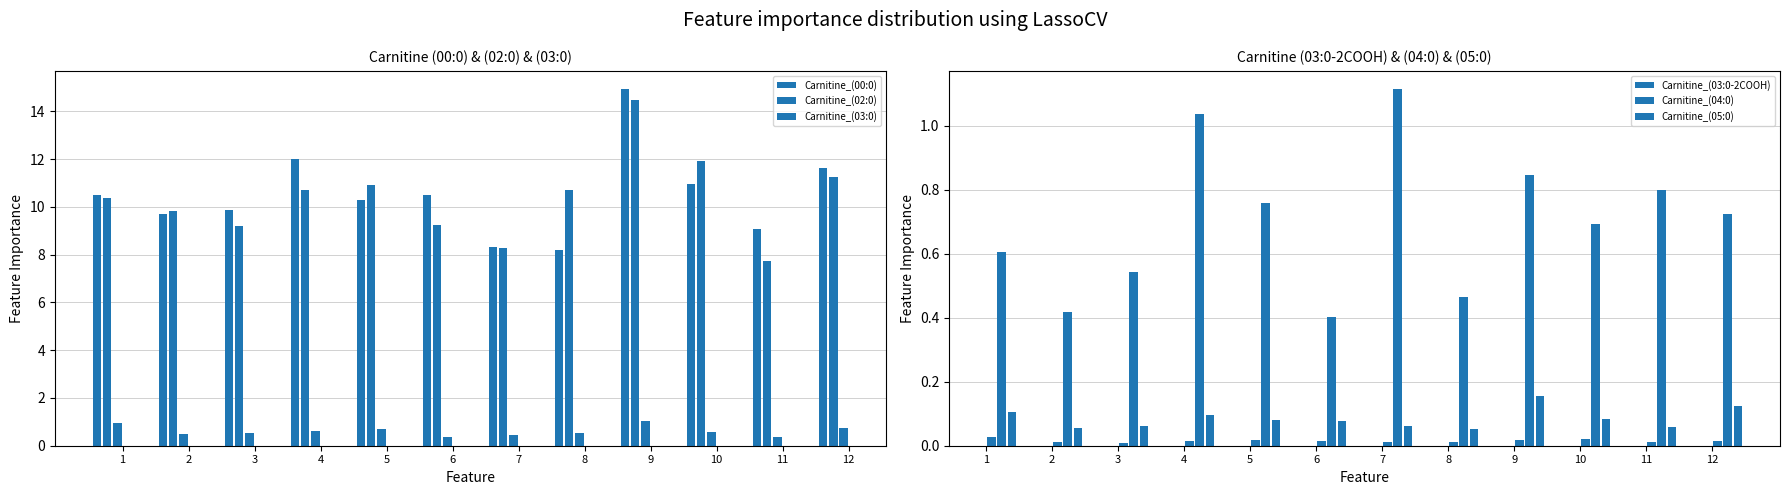

List the labels in order of Carnitine_(04:0) value, smallest first.

6, 2, 8, 3, 1, 10, 12, 5, 11, 9, 4, 7